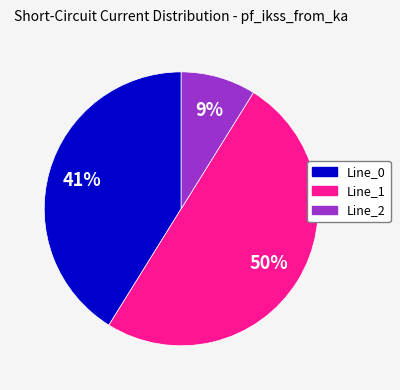

Is Line_2 the majority of the pie?

No